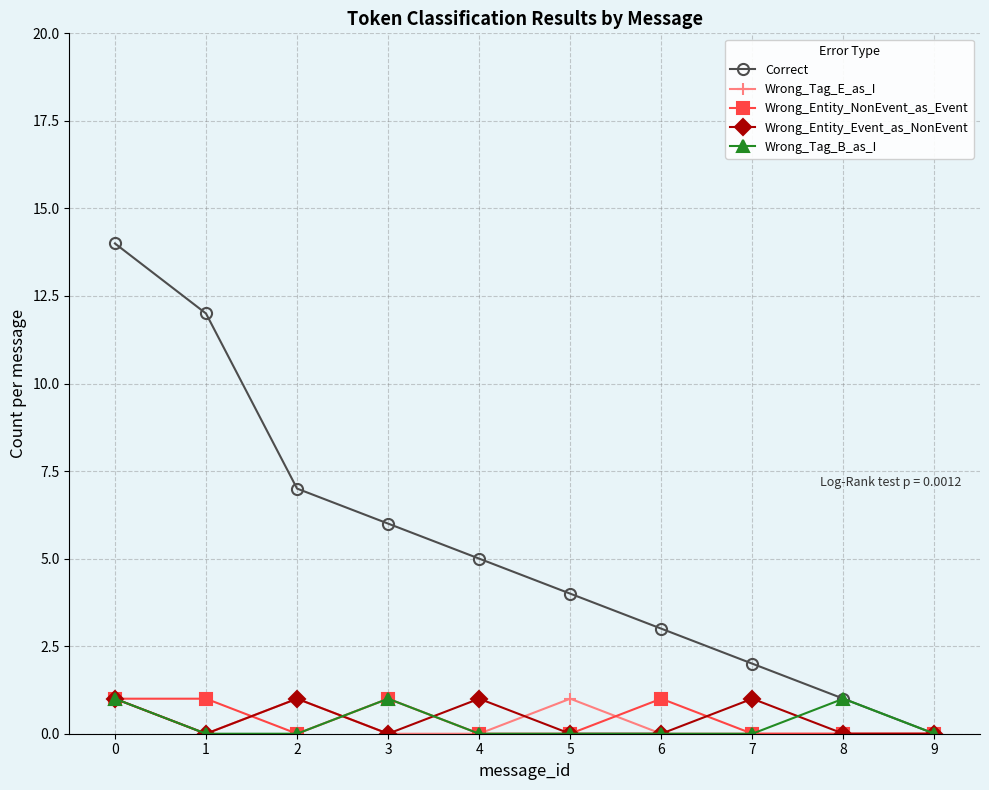

Between 0 and 9, which series saw the biggest shift?

Correct